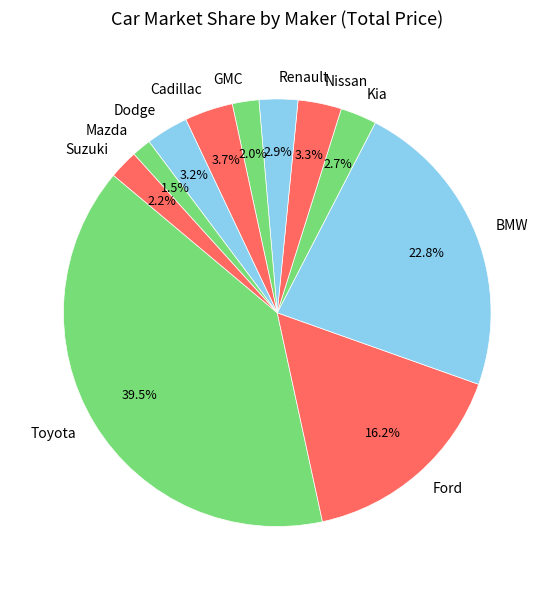

Which category has the biggest portion of the pie?

Toyota